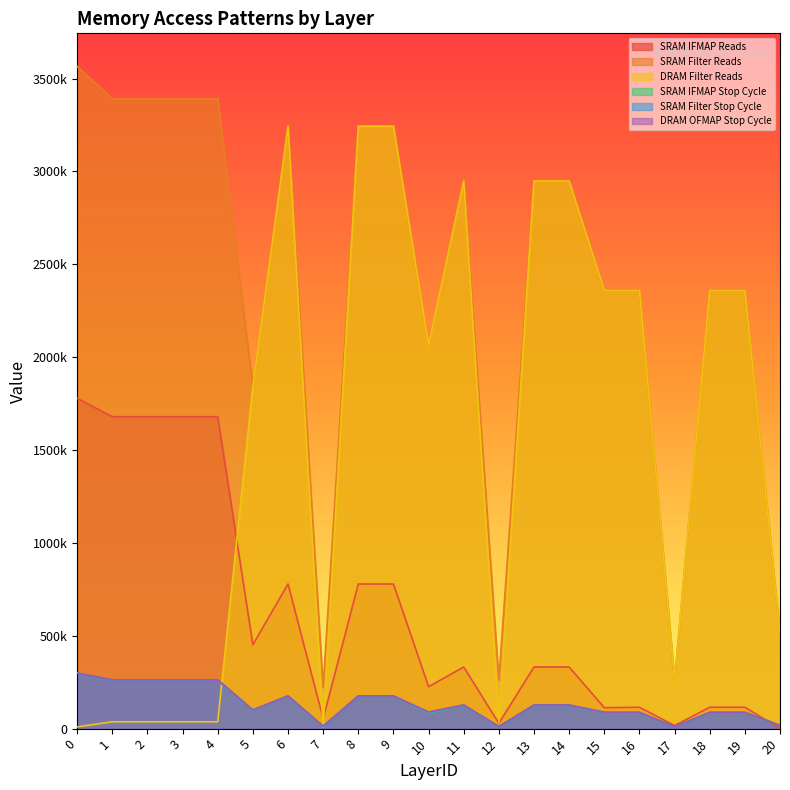

True or false: DRAM OFMAP Stop Cycle has a value of 170779 at 1.

False